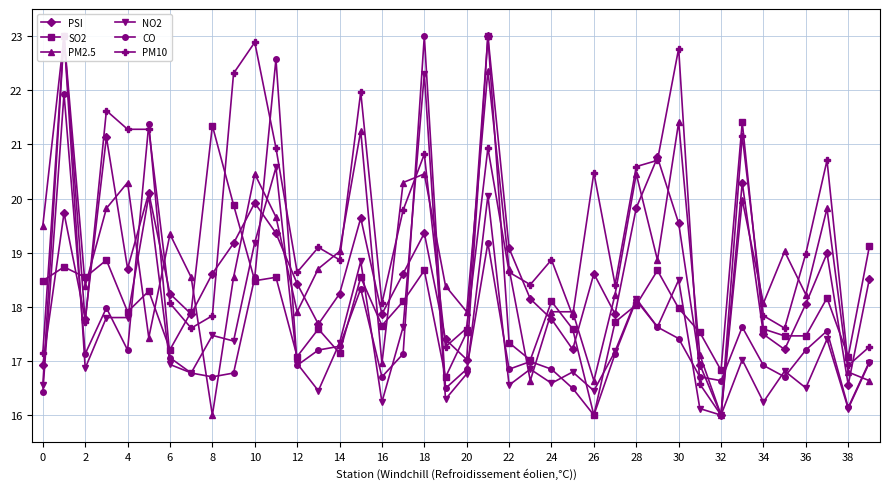

True or false: SO2 and PM2.5 intersect in this chart.

True